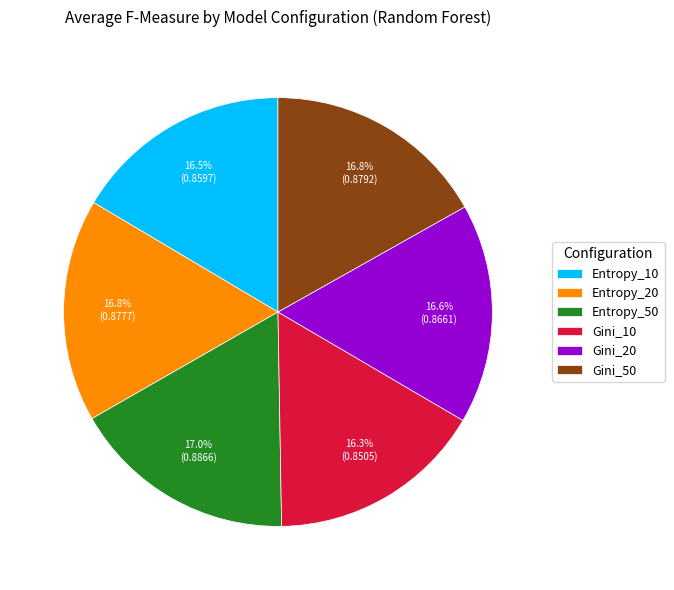

Combined, do Entropy_50 and Entropy_10 account for over 50%?

No